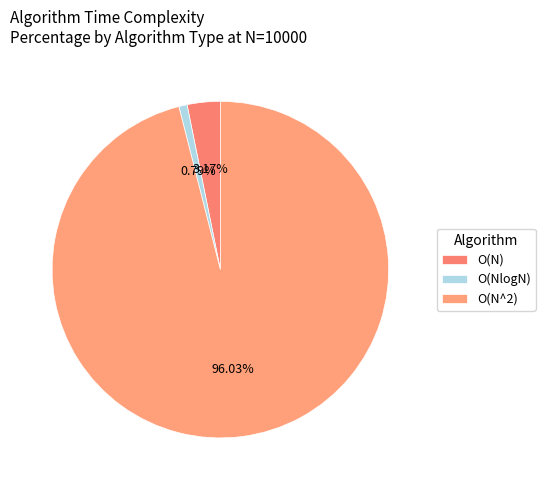

To the nearest percent, what is the difference between the O(NlogN) and O(N^2) slice percentages?

95%